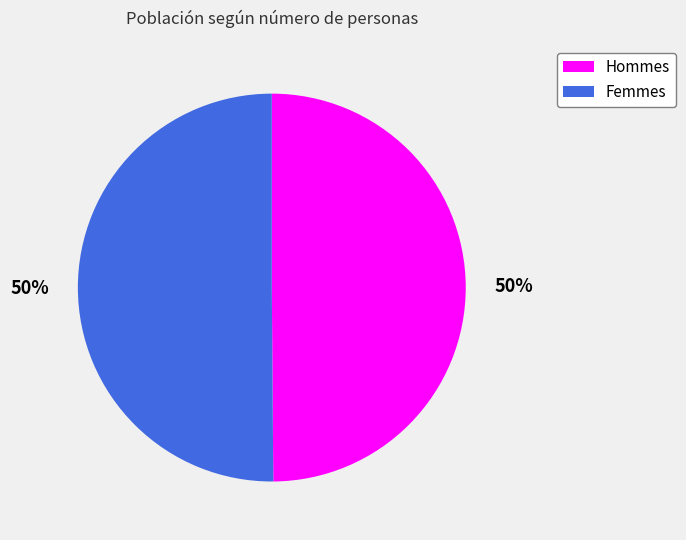

To the nearest percent, what is the average slice percentage?

50%